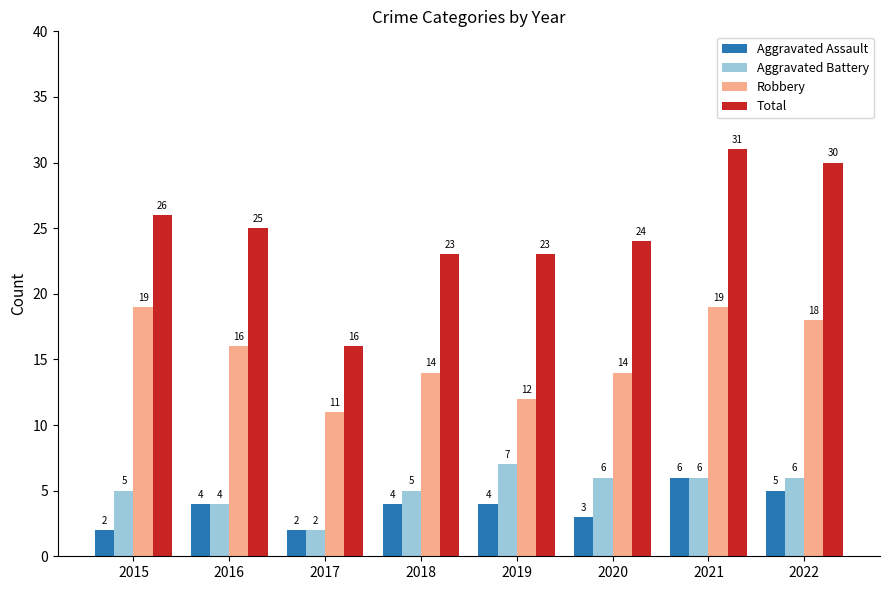

What is the smallest value displayed?

2